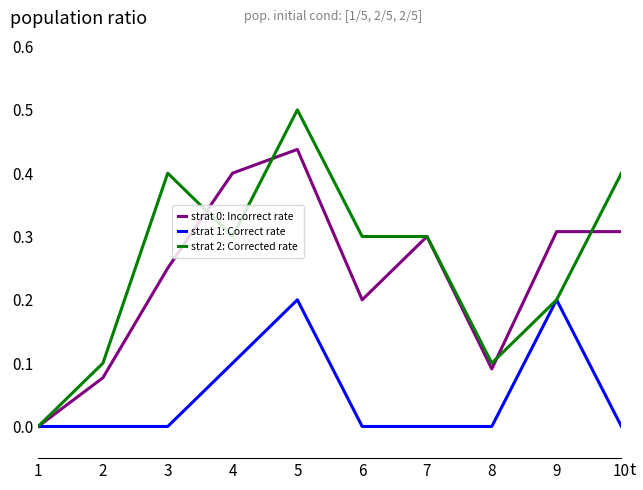

The value of strat 0: Incorrect rate at 6 is 0.1. True or false?

False